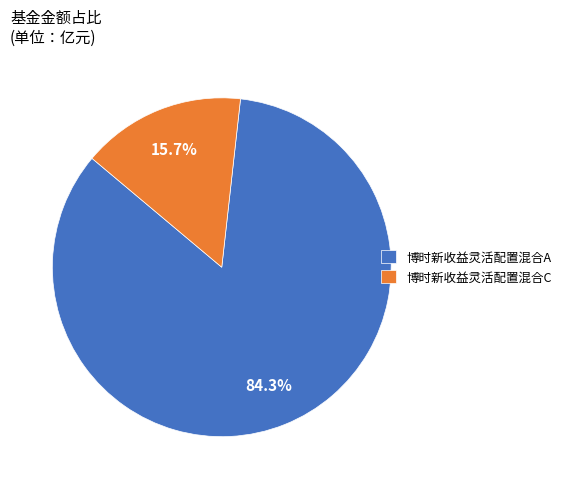

What is the smallest slice in the pie chart?

博时新收益灵活配置混合C